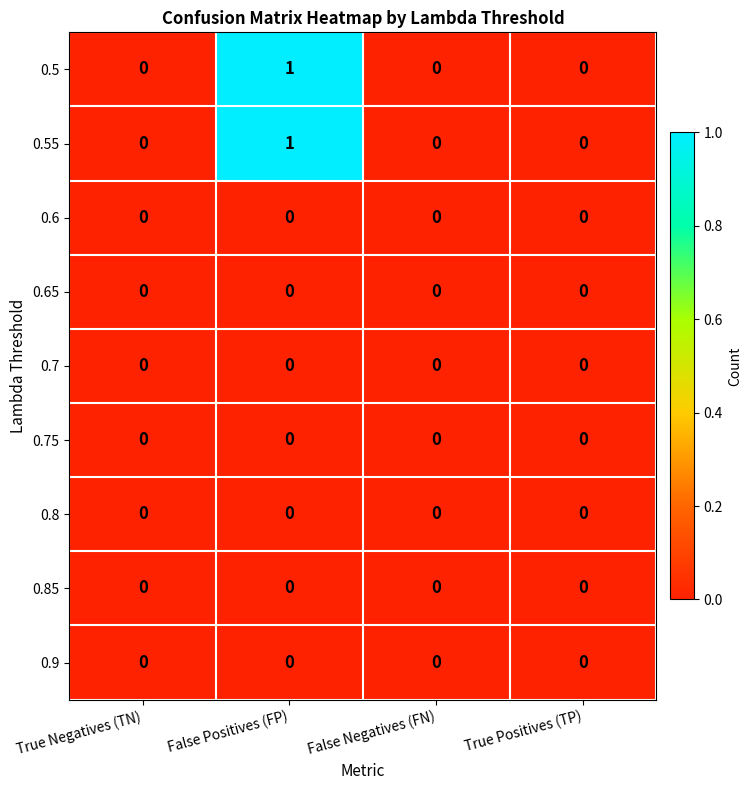

Is it true that 0.5 equals 0 at True Positives (TP)?

True